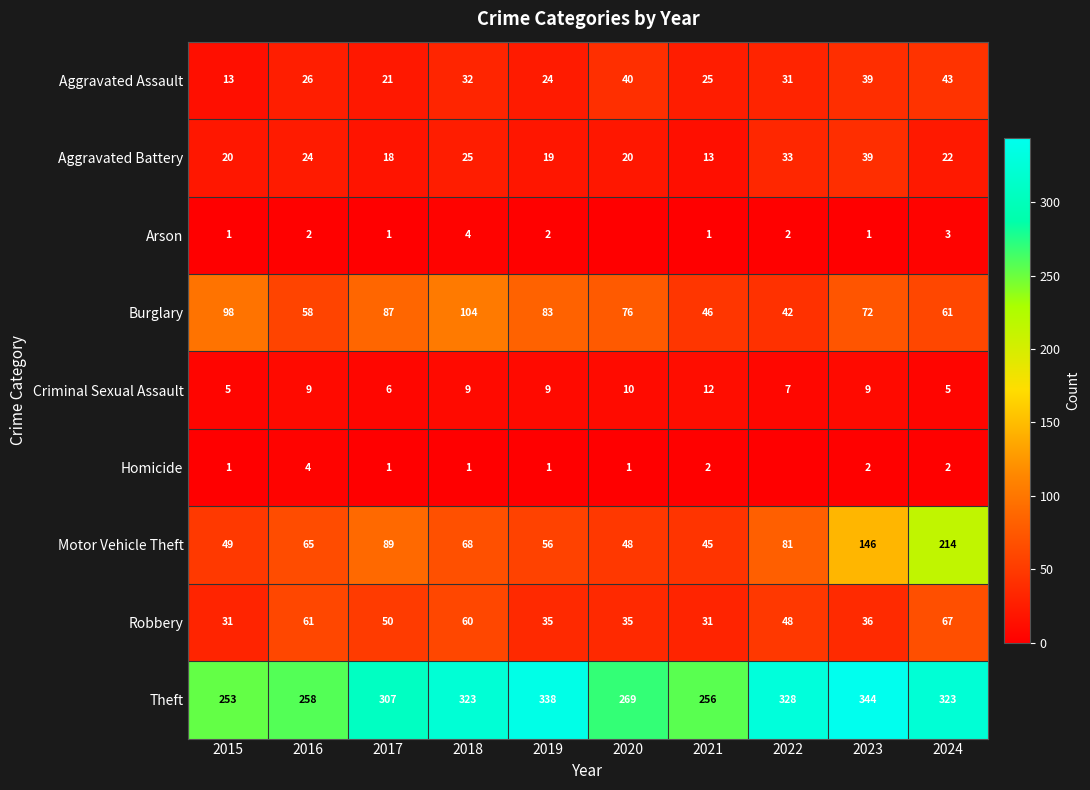

At 2019, list the series in order from largest to smallest.

Theft, Burglary, Motor Vehicle Theft, Robbery, Aggravated Assault, Aggravated Battery, Criminal Sexual Assault, Arson, Homicide